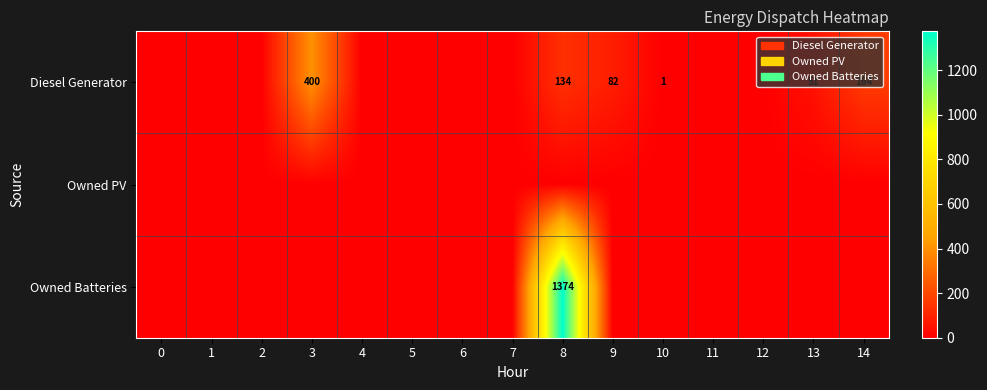

The value of Diesel Generator at 8 is 216. True or false?

False